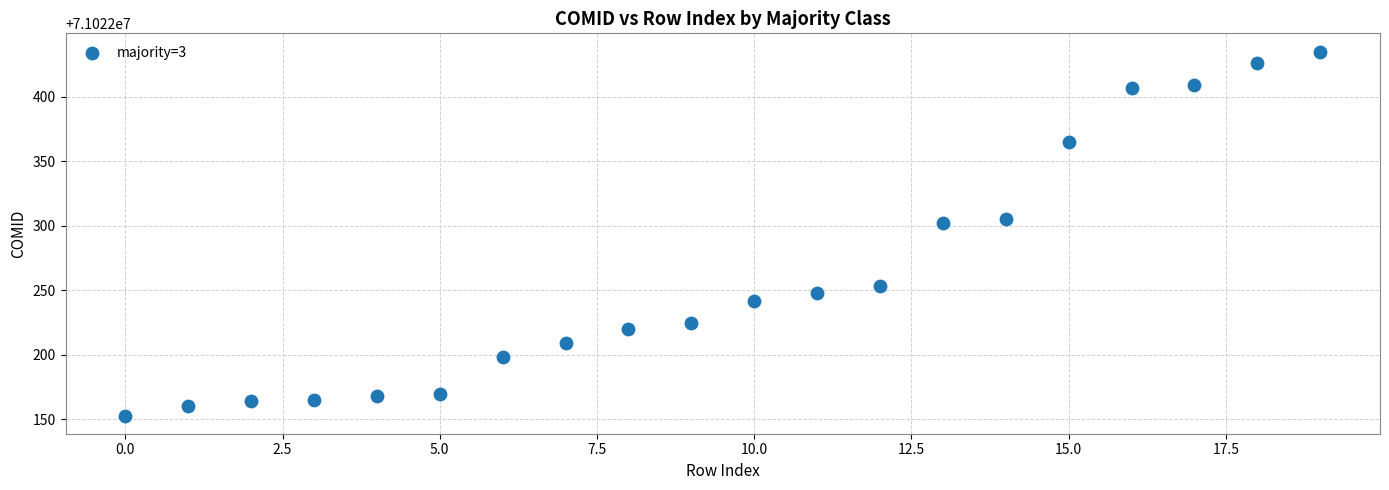

What is the range of Y values (max minus min)?

282